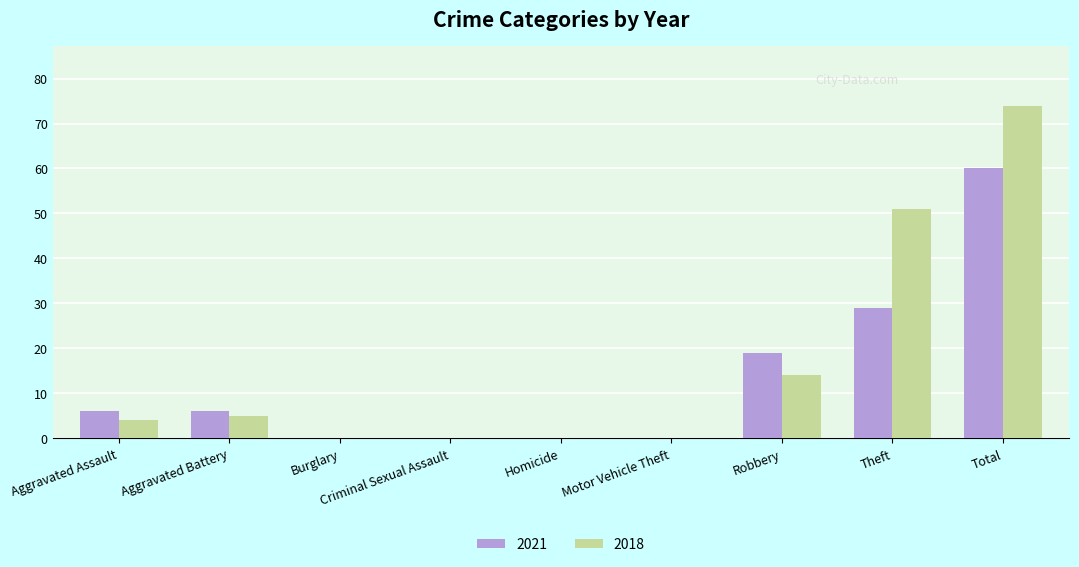

What is the total value across all series at Aggravated Assault?

10